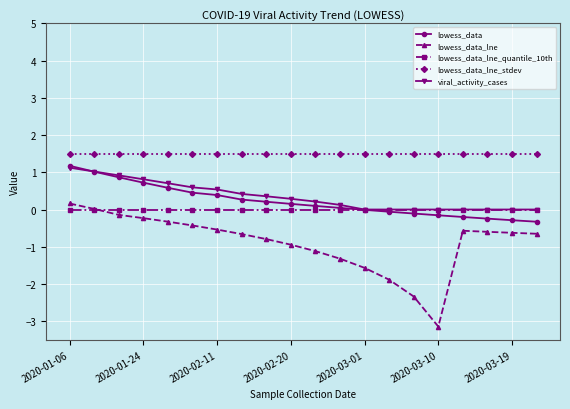

Which series has the largest range (max minus min)?

lowess_data_lne